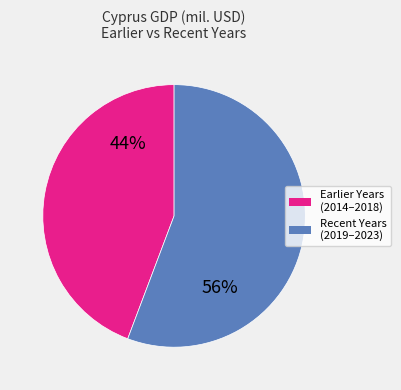

Does any single category account for the majority?

Yes